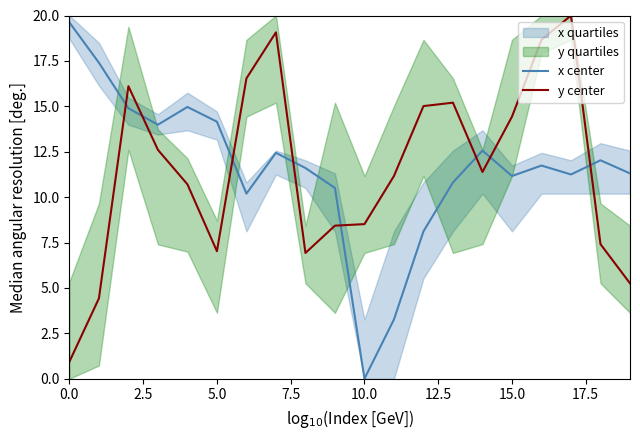

The x center series shows -8.9 at 10.0. True or false?

False